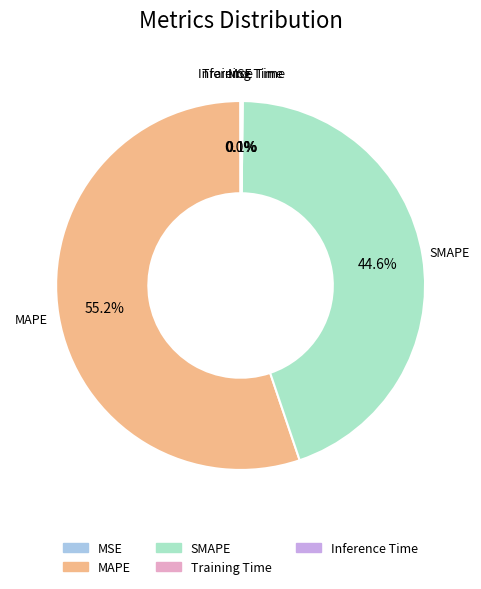

Is there a majority slice in this chart?

Yes